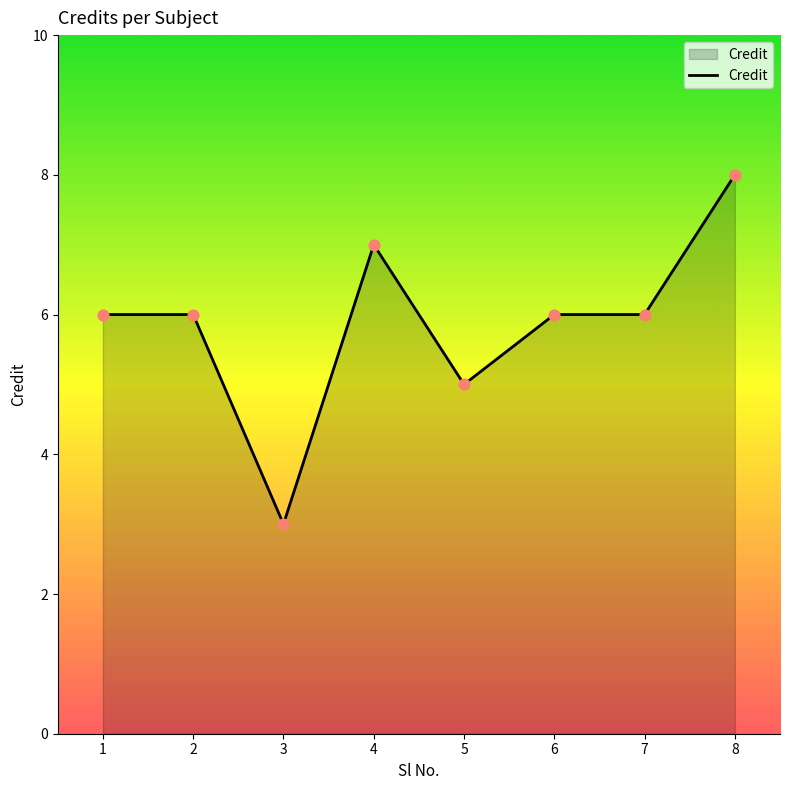

Which has a higher value, 3 or 6?

6